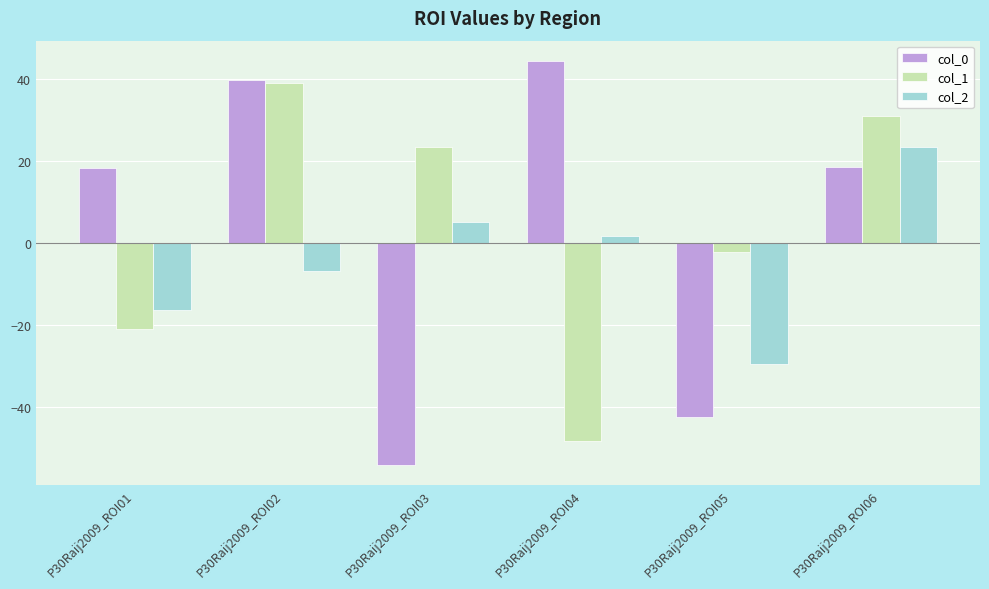

What is the spread (max minus min) of values at P30Raij2009_ROI06?

12.4